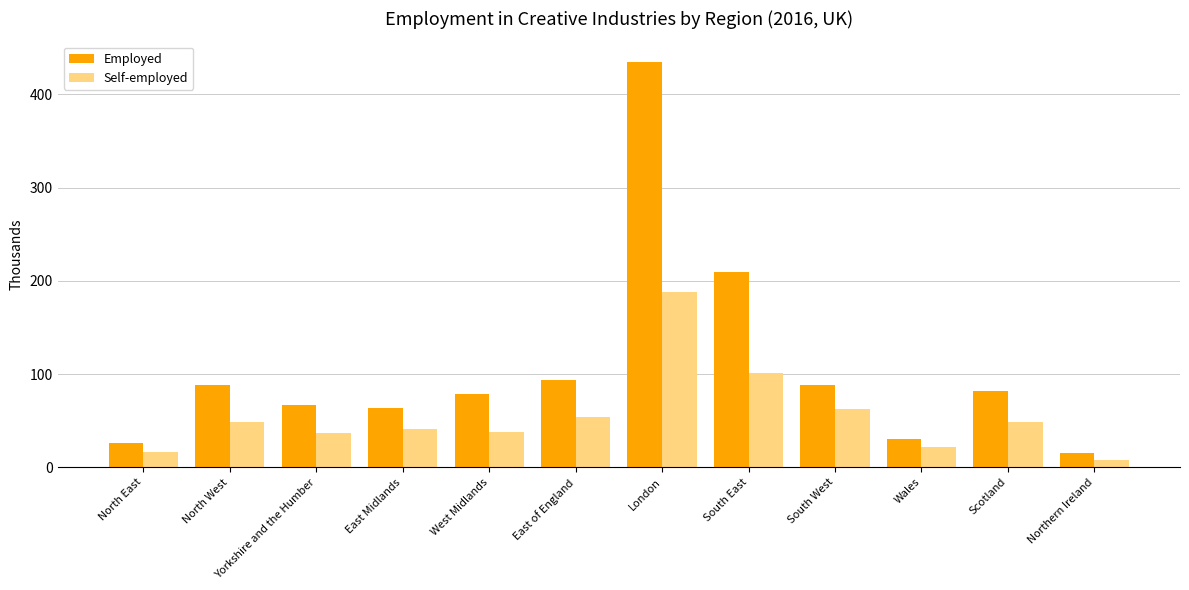

How many values in the Self-employed series are below 49?

6